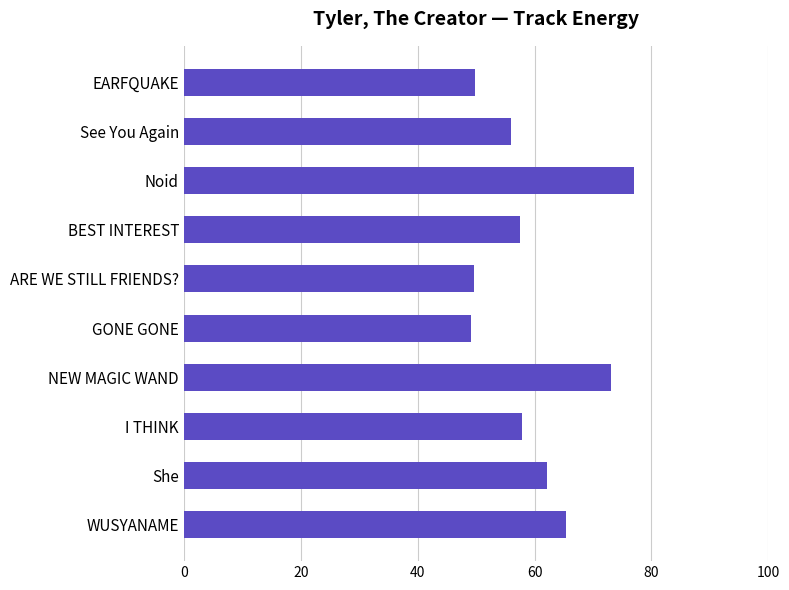

Does the chart contain any negative values?

No